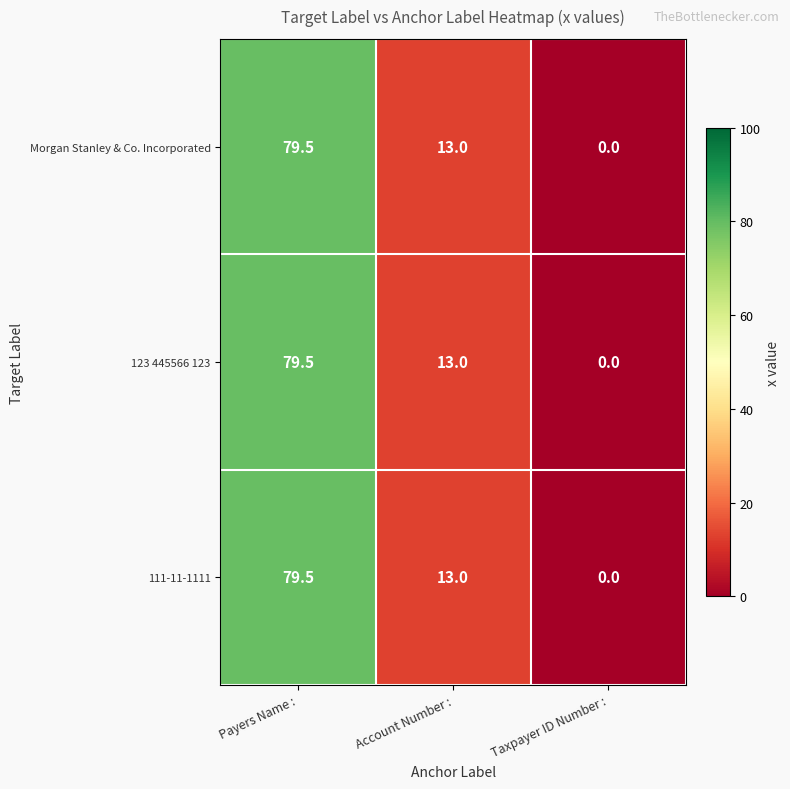

What is the greatest value displayed?

79.5